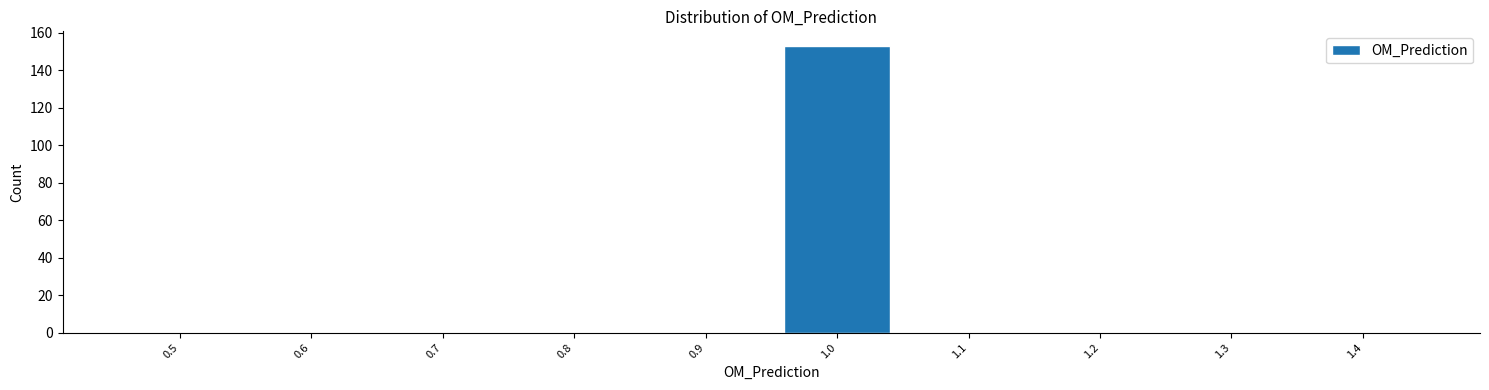

Reading left to right, extract all data points from this chart.

0.5=0	0.6=0	0.7=0	0.8=0	0.9=0	1.0=153	1.1=0	1.2=0	1.3=0	1.4=0